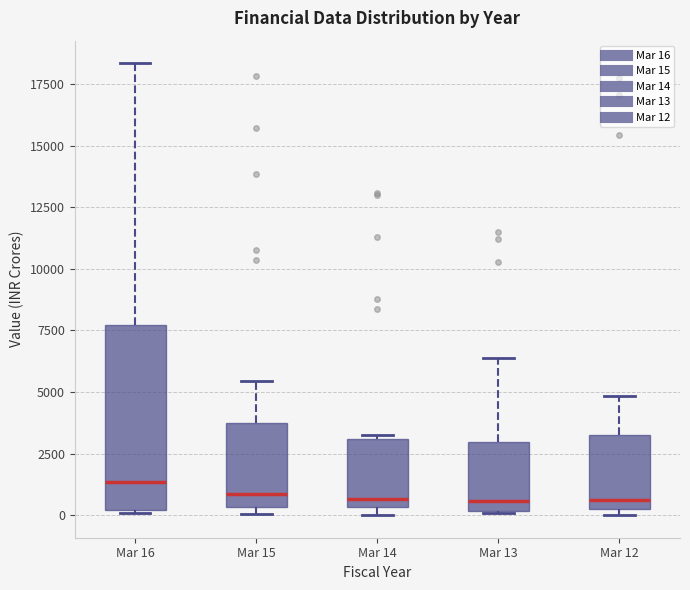

Reading left to right, transcribe this box plot: for each box, give where its median line is, the range the box spans, and where its two whiskers end, as read against the y-axis. The values are not printed on the chart, so give them approximately, as read against the axis.

Mar 16: median 1500, box 0 to 7500, whiskers 0 to 18500
Mar 15: median 1000, box 500 to 3500, whiskers 0 to 5500
Mar 14: median 500 (just above the box's lower edge), box 500 to 3000, whiskers 0 to 3000
Mar 13: median 500, box 0 to 3000, whiskers 0 to 6500
Mar 12: median 500 (just above the box's lower edge), box 500 to 3000, whiskers 0 to 5000